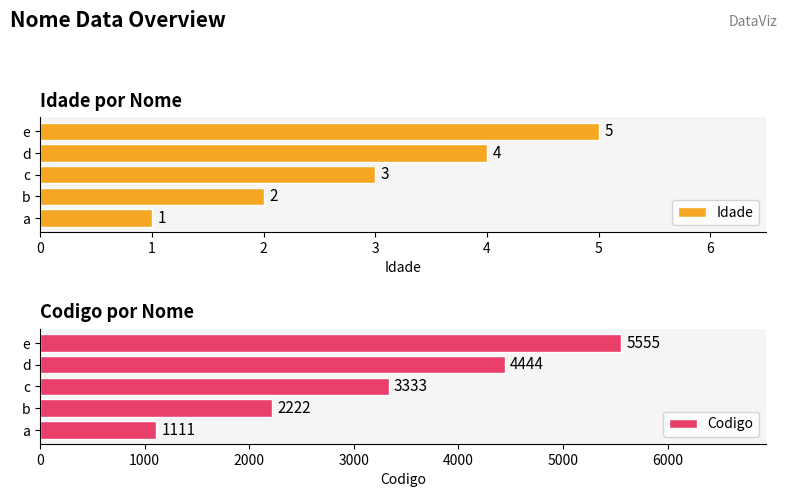

What are all the series names shown in the legend?

Idade, Codigo